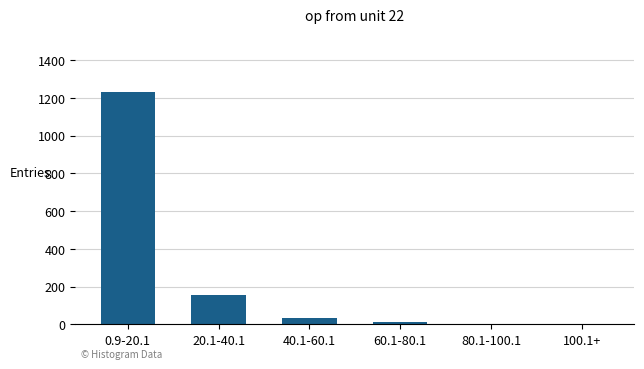

What is the change in value from 0.9-20.1 to 40.1-60.1?

-1199